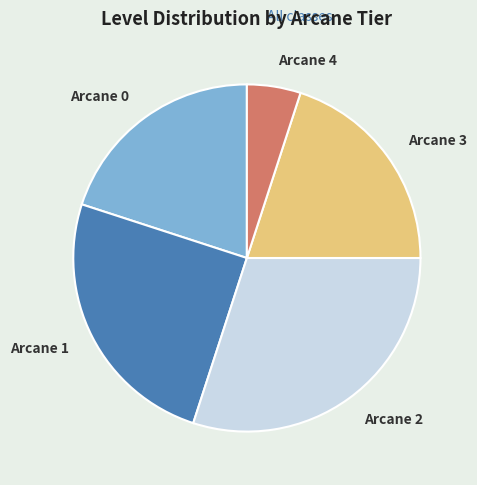

Do Arcane 1 and Arcane 4 together represent more than half of the pie?

No